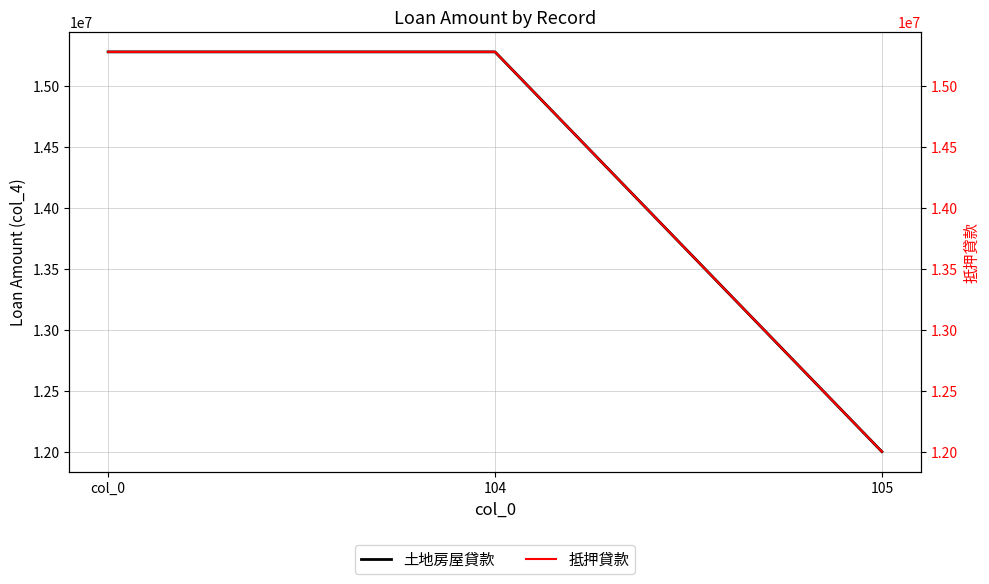

Count the 抵押貸款 values in the range 12000000 to 15279280.

3